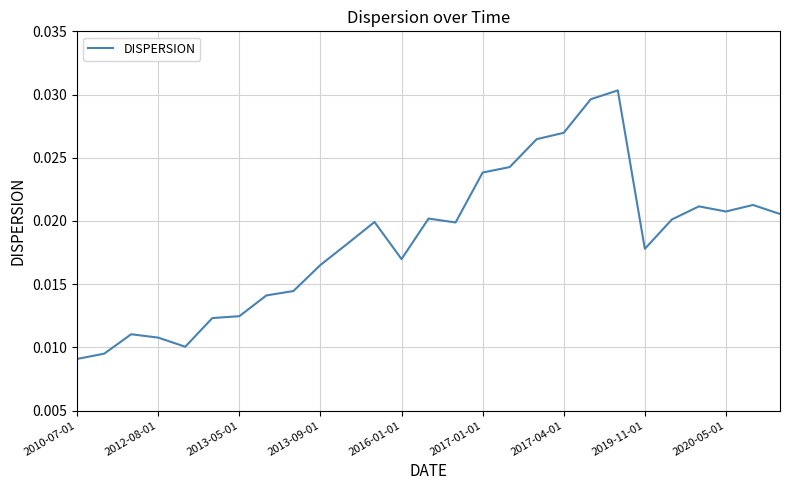

Which has a higher value, 2019-11-01 or 2010-07-01?

2019-11-01